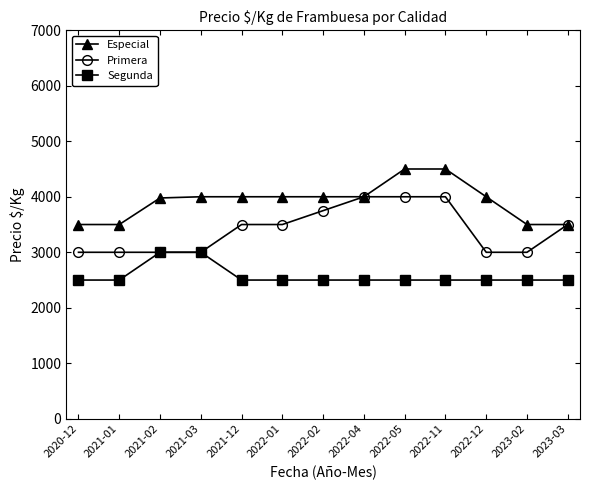

What is the smallest value displayed?

2500